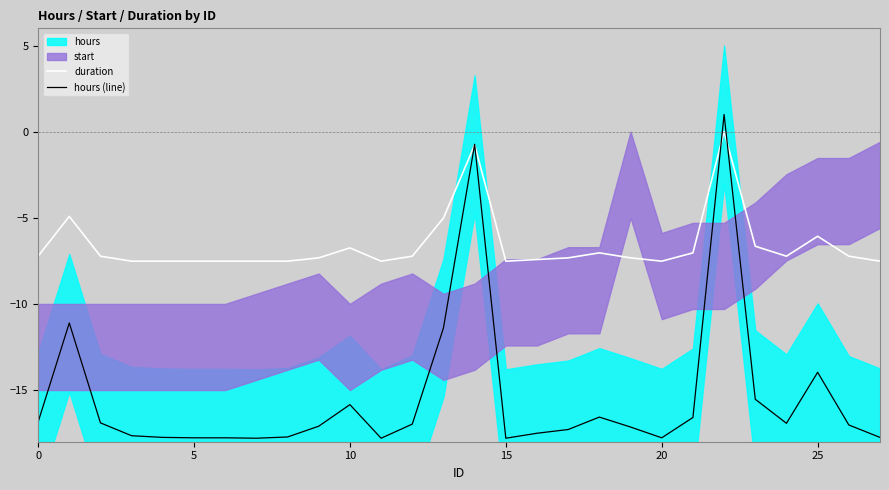

Where is the first local minimum for duration?

11